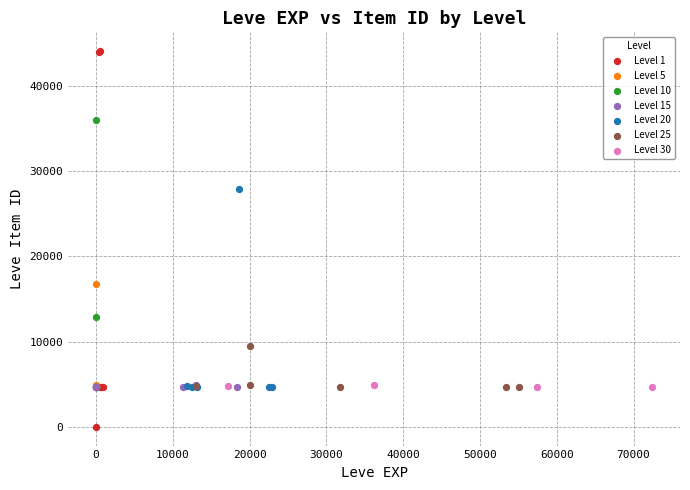

Which series has the largest Y range (max minus min)?

Level 1